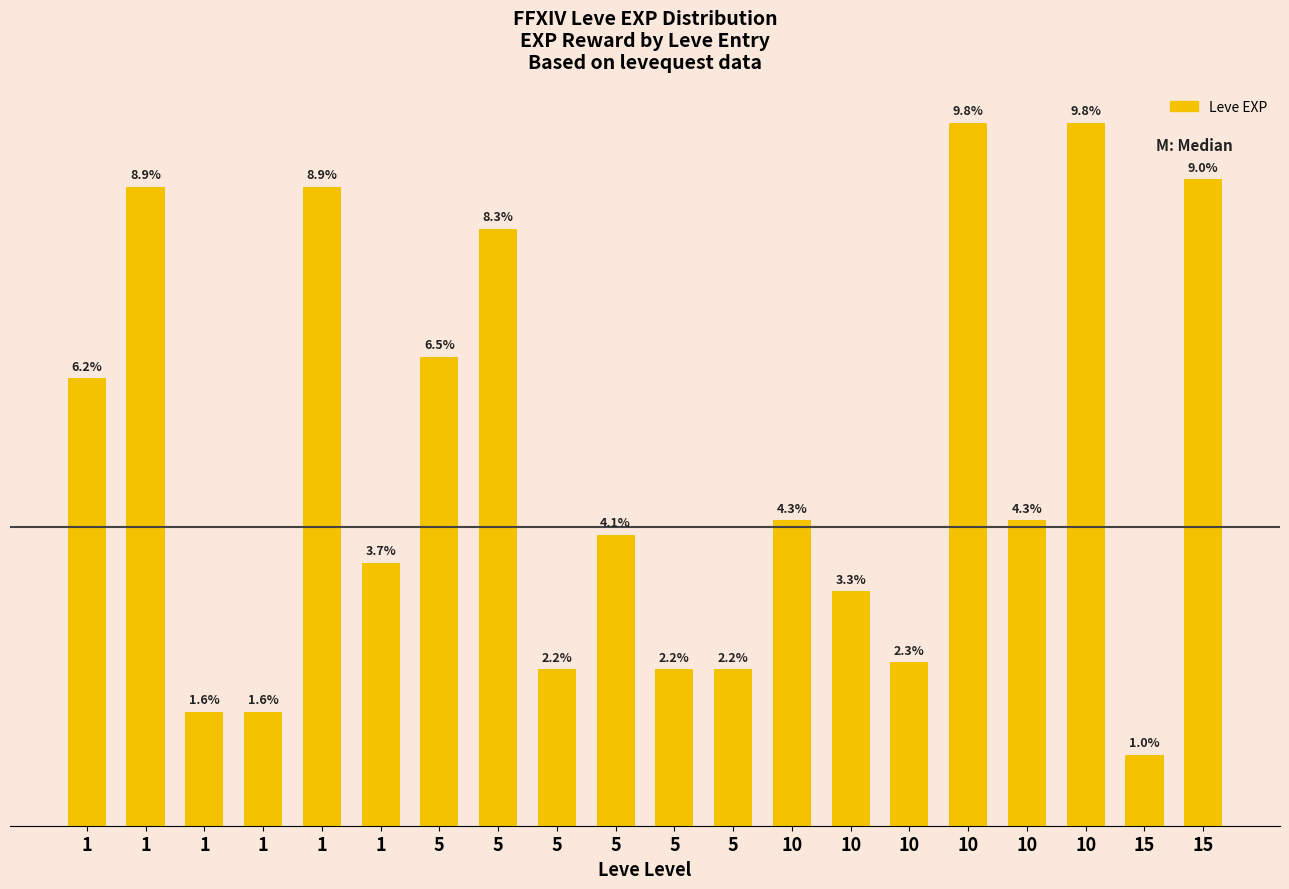

Between 1 and 1, which is larger?

1